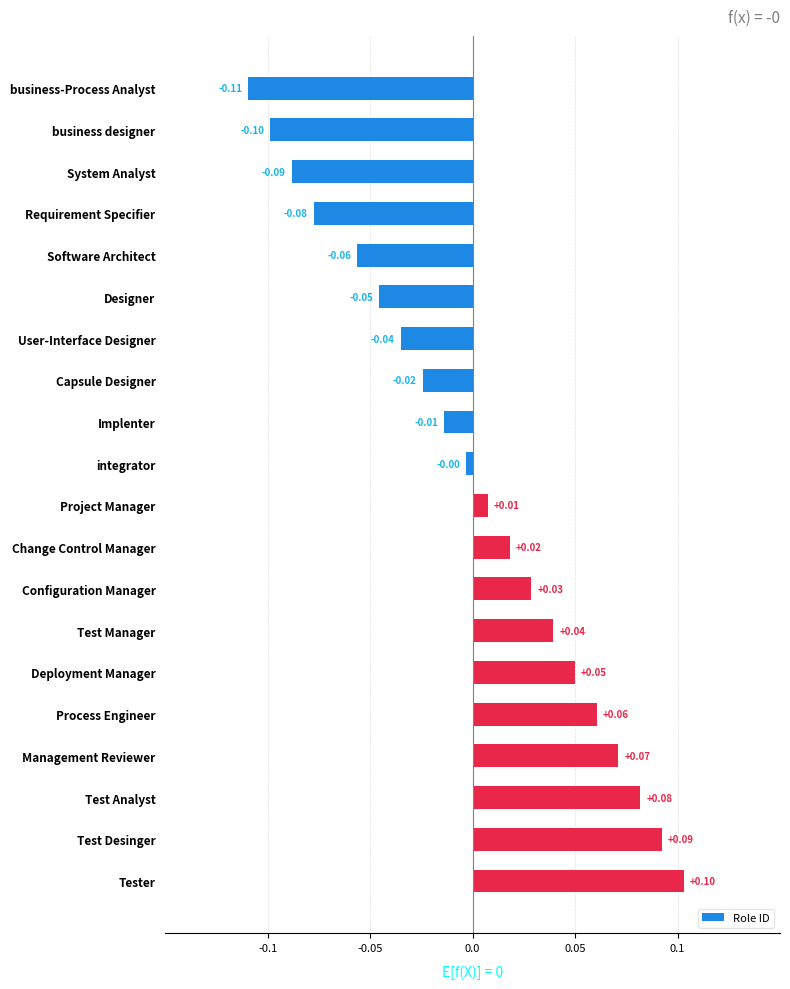

Between Test Manager and integrator, which is larger?

Test Manager